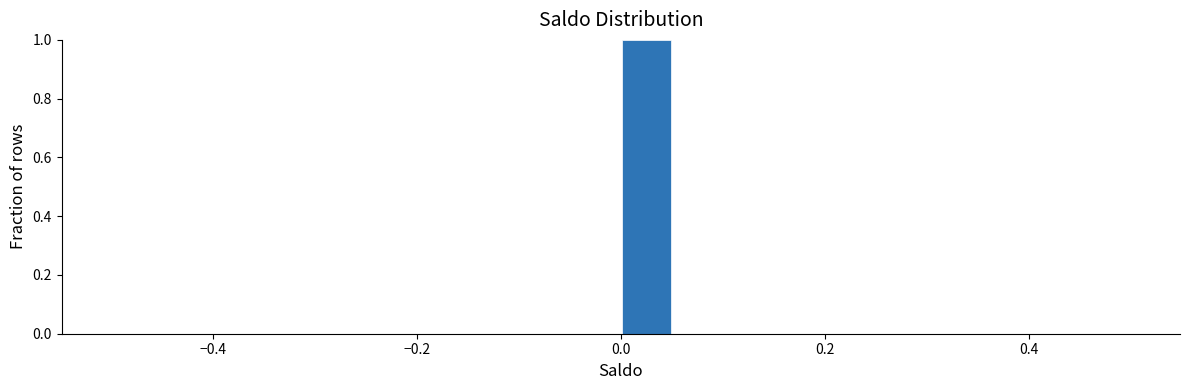

Read against the x-axis, roughly where is the centre of the tallest bar?

0.02